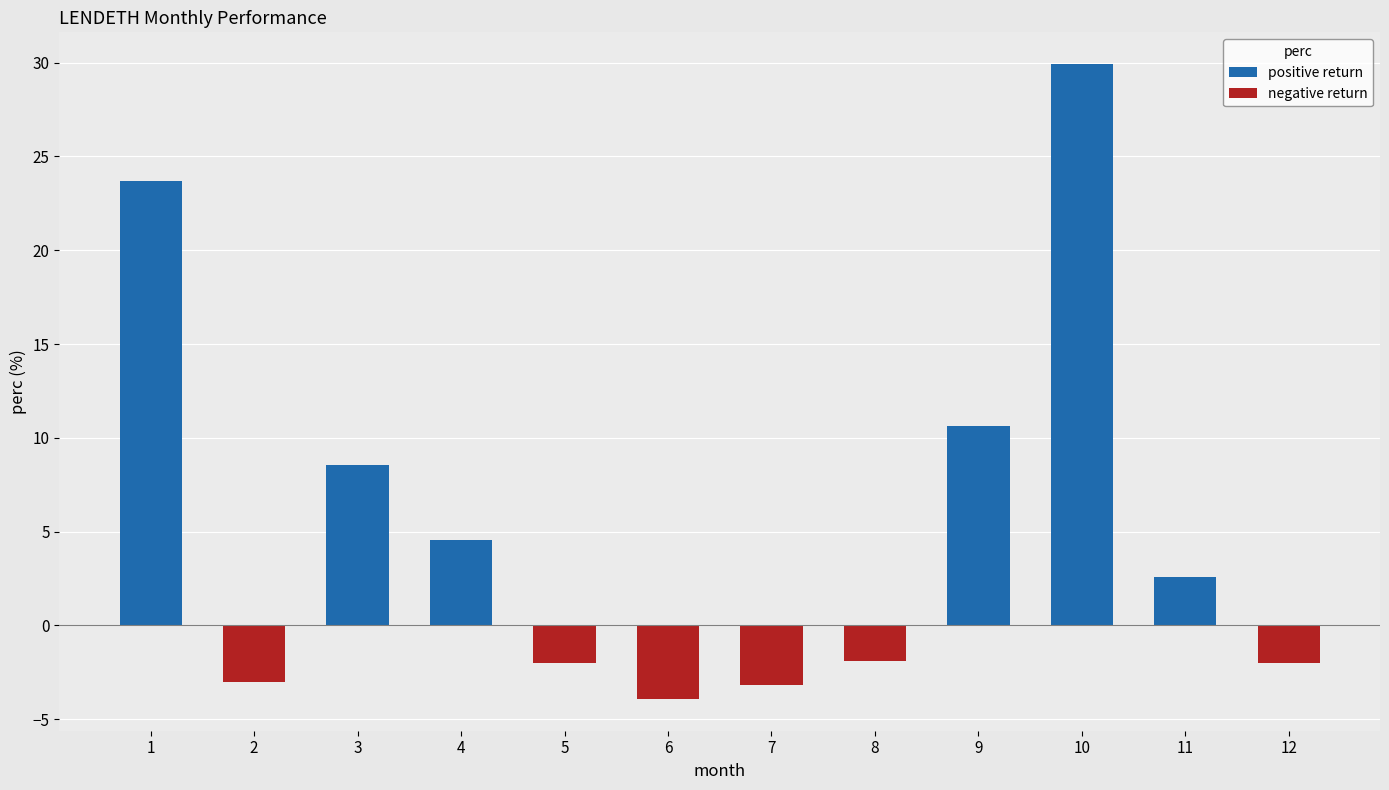

Which has a higher value, 3 or 4?

3